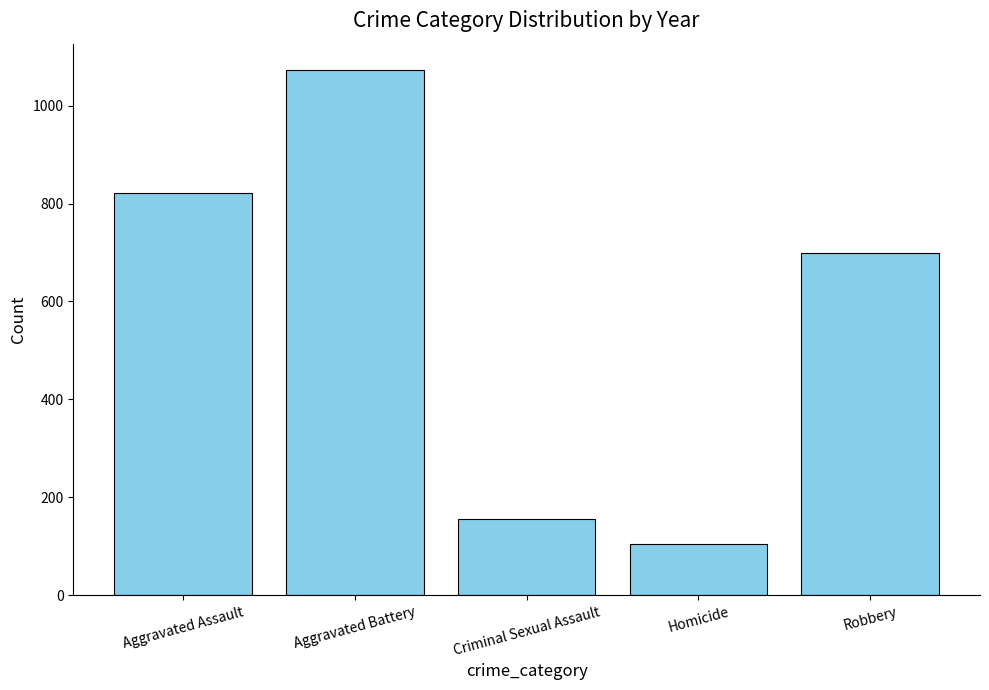

Rank the categories by value from highest to lowest.

Aggravated Battery, Aggravated Assault, Robbery, Criminal Sexual Assault, Homicide